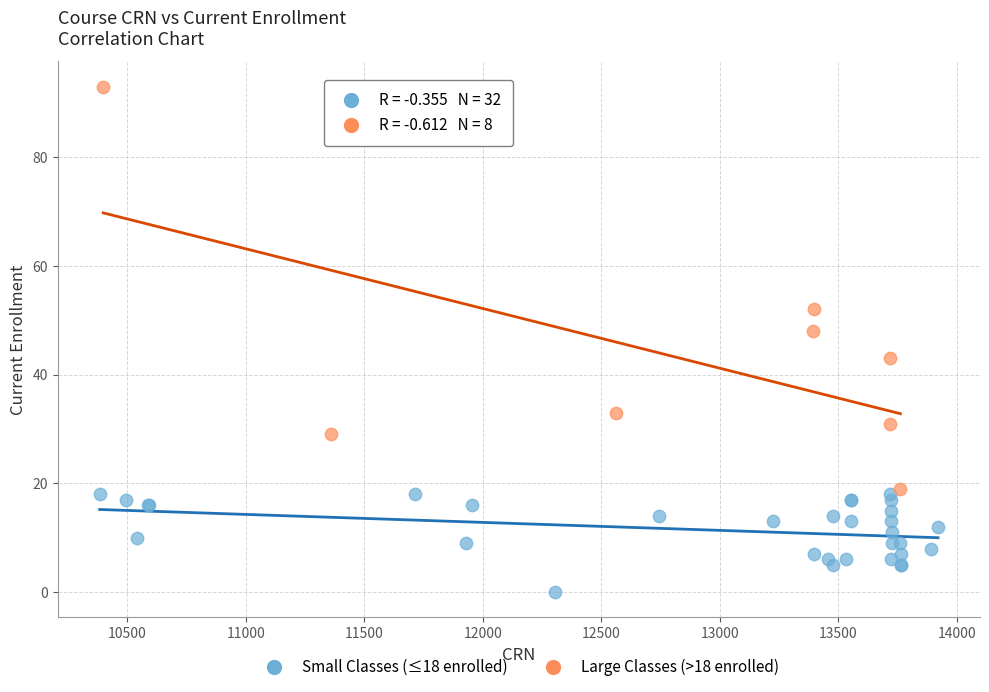

What are all the series names shown in the legend?

Small Classes (≤18 enrolled), Large Classes (>18 enrolled)